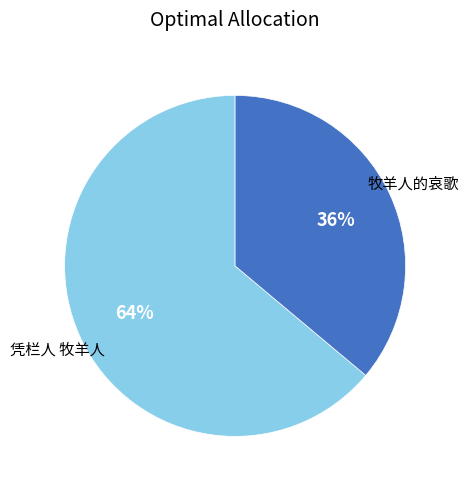

How many segments does this pie chart have?

2